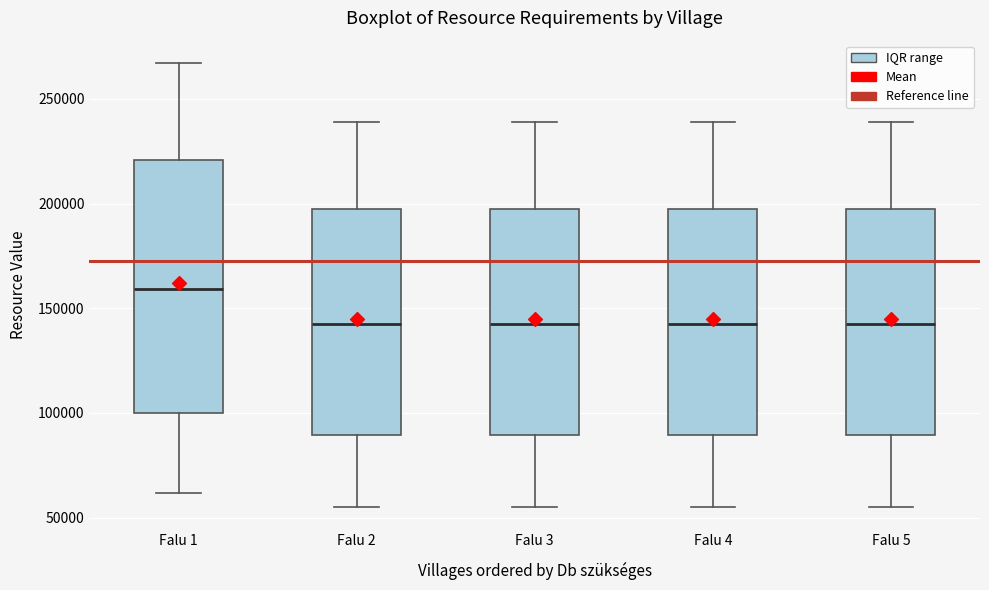

Reading left to right, read every box against the y-axis: the position of its median line, the range the box covers, and the ends of its whiskers. The values are not printed on the chart, so give them approximately, as read against the axis.

Falu 1: median 160000, box 100000 to 220000, whiskers 60000 to 265000
Falu 2: median 140000, box 90000 to 195000, whiskers 55000 to 240000
Falu 3: median 140000, box 90000 to 195000, whiskers 55000 to 240000
Falu 4: median 140000, box 90000 to 195000, whiskers 55000 to 240000
Falu 5: median 140000, box 90000 to 195000, whiskers 55000 to 240000